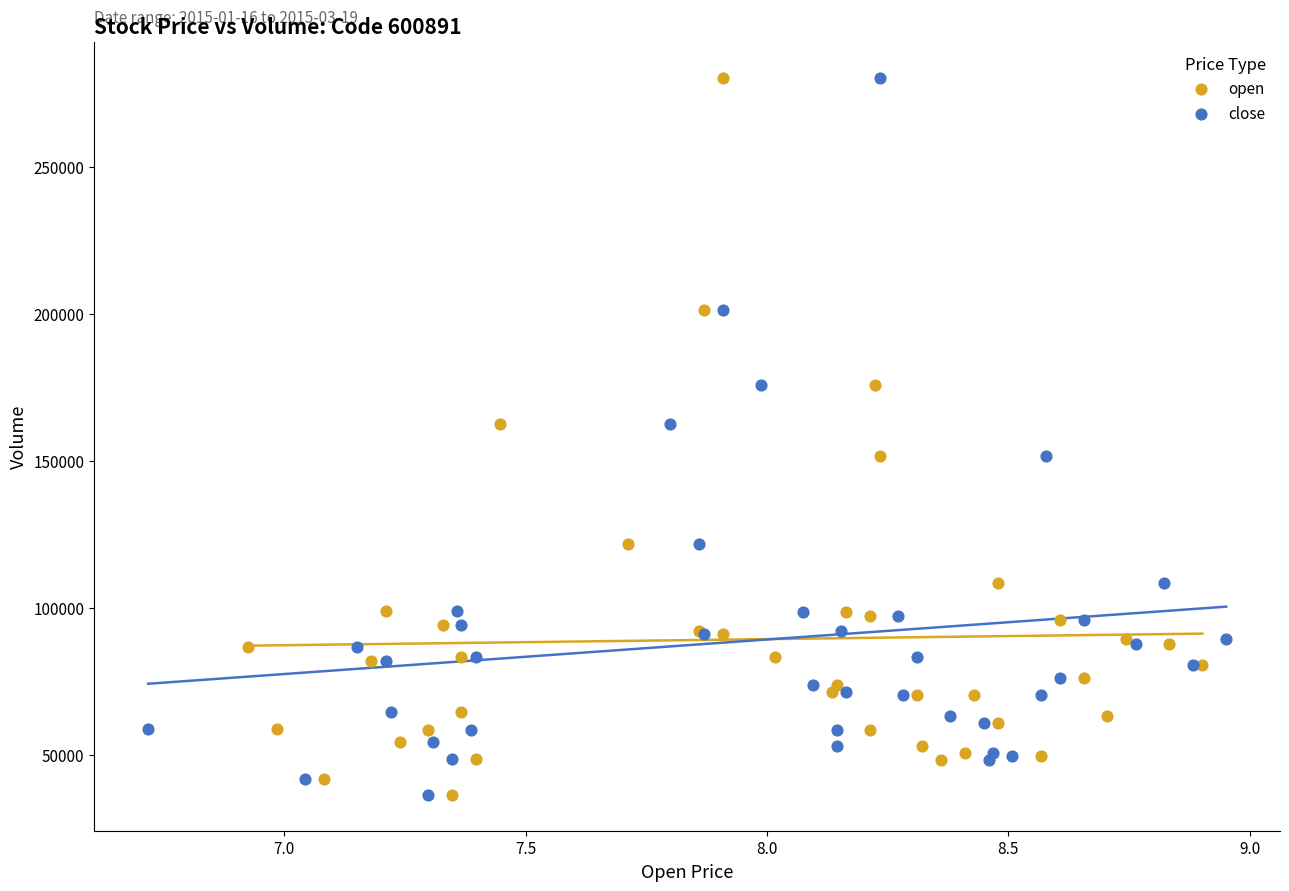

What are all the series names shown in the legend?

open, close